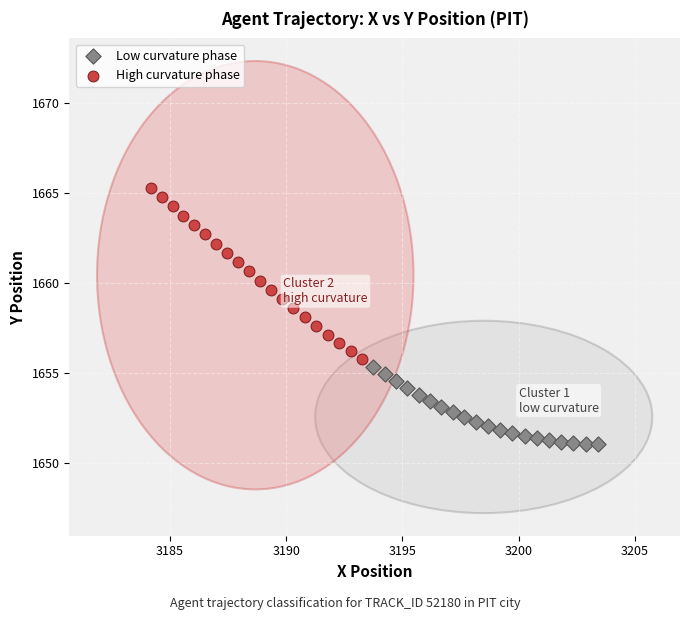

What are all the series names shown in the legend?

Low curvature phase, High curvature phase